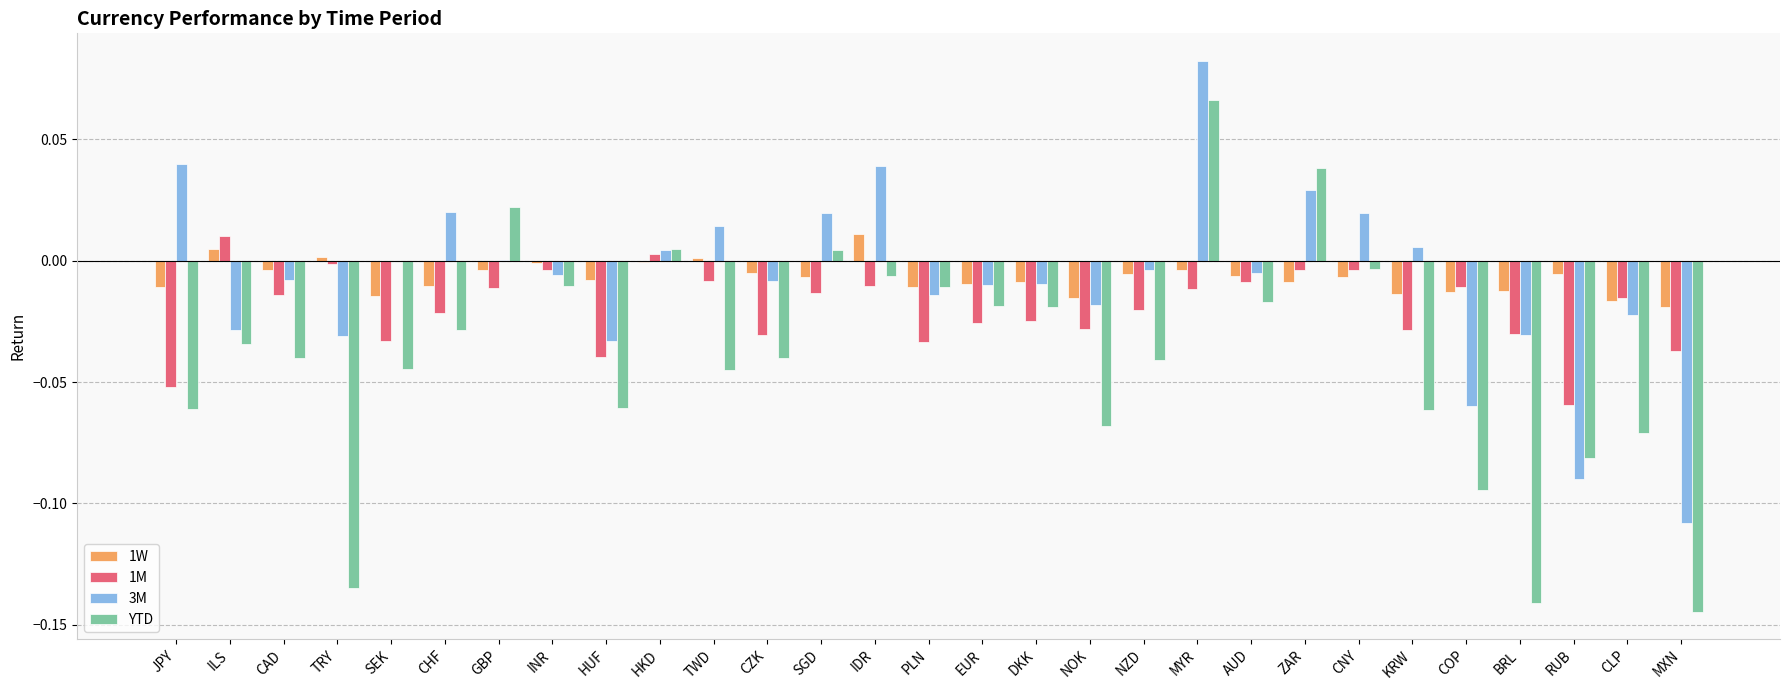

At which category is the sum across all series the highest?

MYR